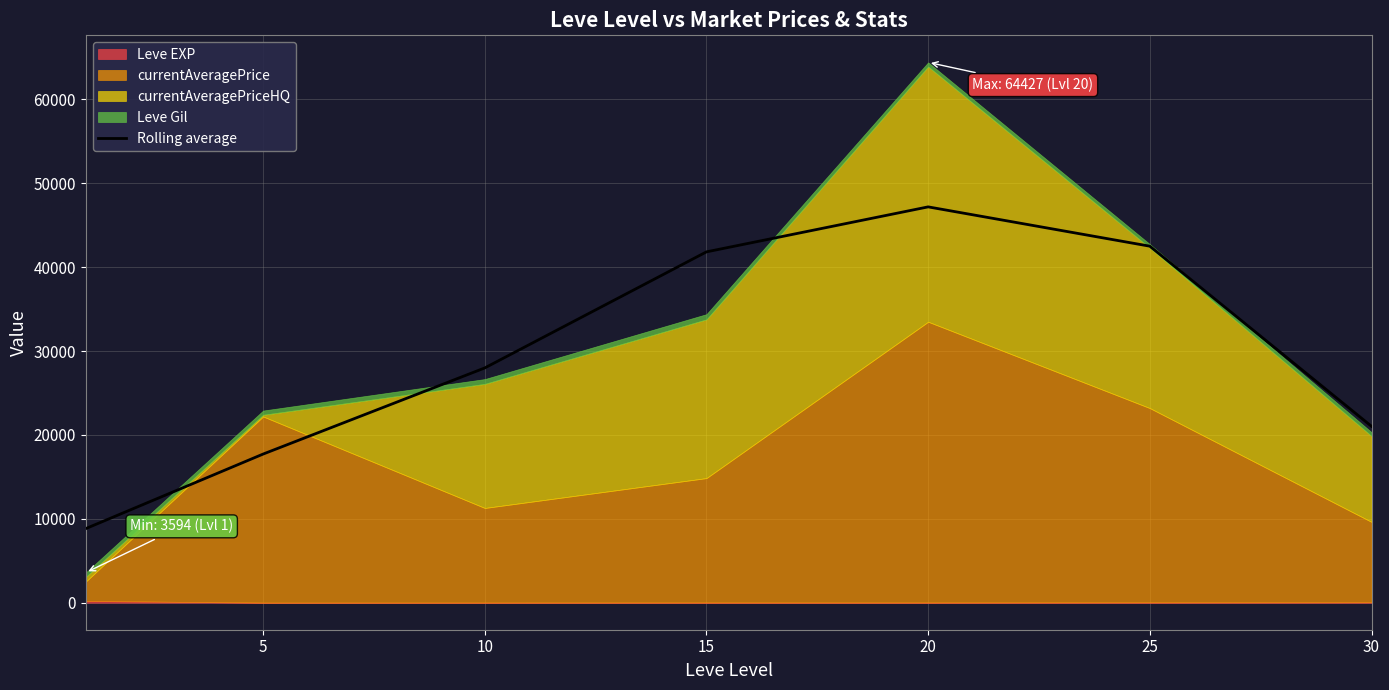

Reading left to right, extract all data points from this chart.

0=8835.0	5=17722.9	10=27993.1	15=41831.7	20=47194.9	25=42507.7	30=21032.1